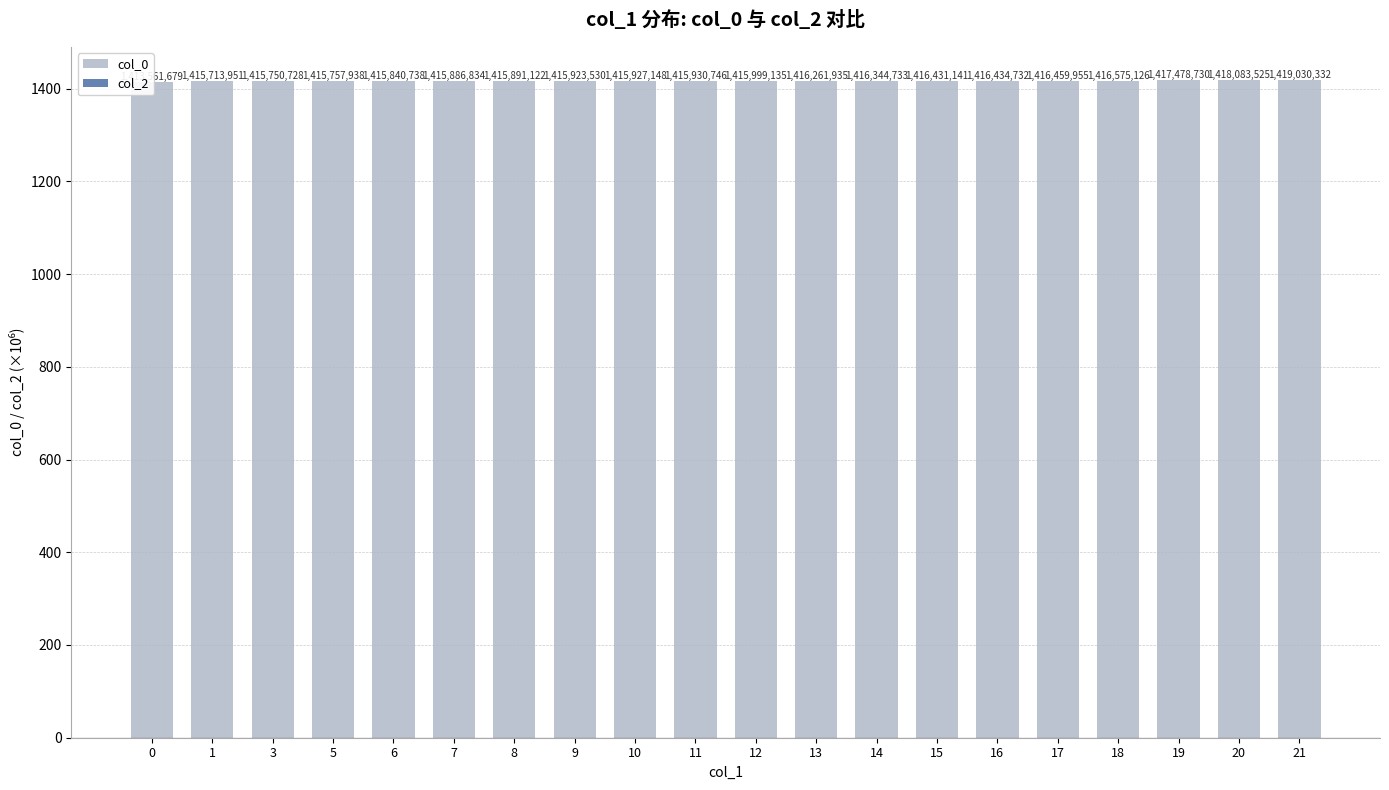

Reading left to right, list all the values displayed in this chart.

col_0: 0=1413.6	1=1415.7	3=1415.8	5=1415.8	6=1415.8	7=1415.9	8=1415.9	9=1415.9	10=1415.9	11=1415.9	12=1416.0	13=1416.3	14=1416.3	15=1416.4	16=1416.4	17=1416.5	18=1416.6	19=1417.5	20=1418.1	21=1419.0
col_2: 0=0.0	1=0.0	3=0.0	5=0.0	6=0.0	7=0.0	8=0.0	9=0.0	10=0.0	11=0.0	12=0.0	13=0.0	14=0.0	15=0.0	16=0.0	17=0.0	18=0.0	19=0.0	20=0.0	21=0.0